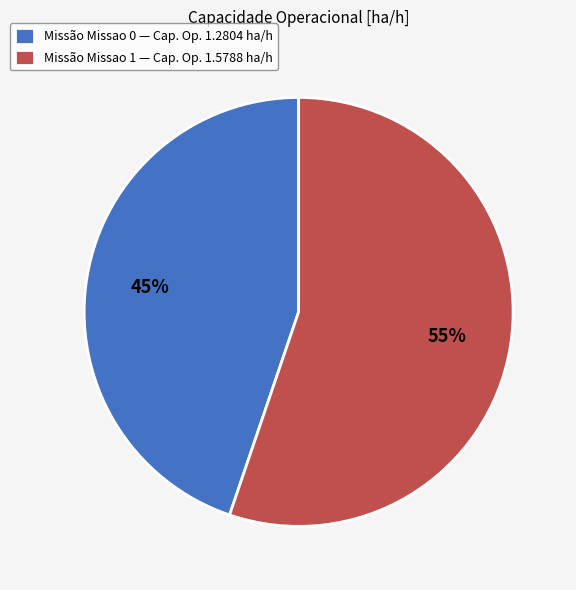

True or false: Missão Missao 0 — Cap. Op. 1.2804 ha/h accounts for 51% of the total.

False